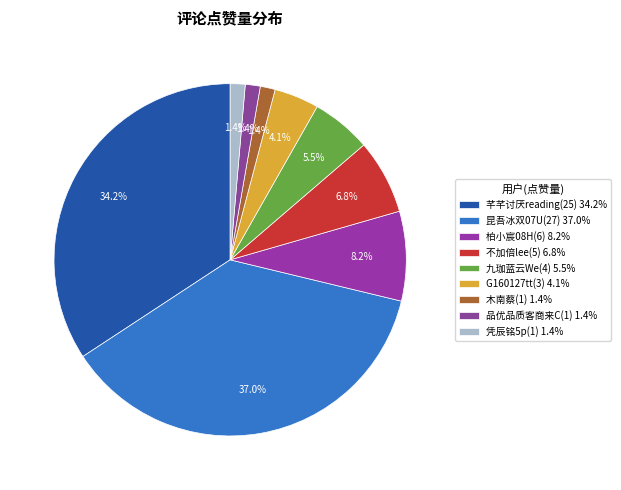

To the nearest percent, what is the combined percentage of G160127tt(3) and 昆吾冰双07U(27)?

41%